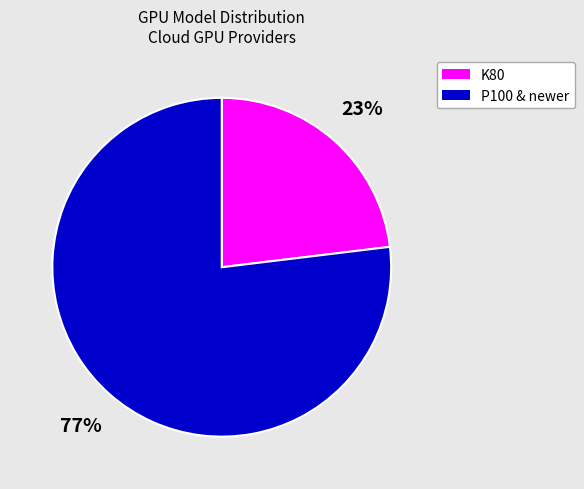

Is there any slice that represents more than half of the pie?

Yes